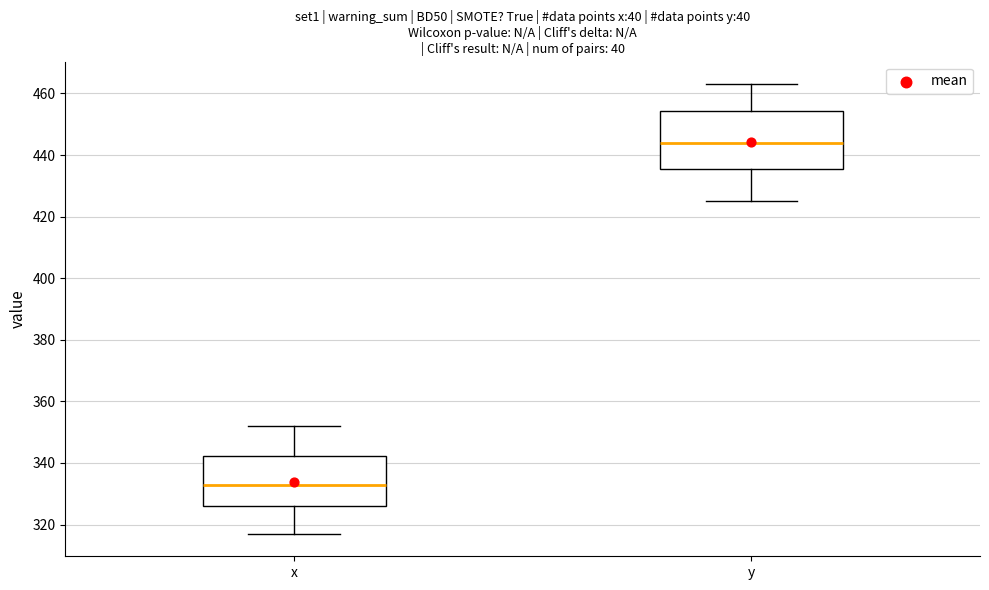

Reading left to right, transcribe this box plot: for each box, give where its median line is, the range the box spans, and where its two whiskers end, as read against the y-axis. The values are not printed on the chart, so give them approximately, as read against the axis.

x: median 334, box 326 to 342, whiskers 318 to 352
y: median 444, box 436 to 454, whiskers 426 to 464